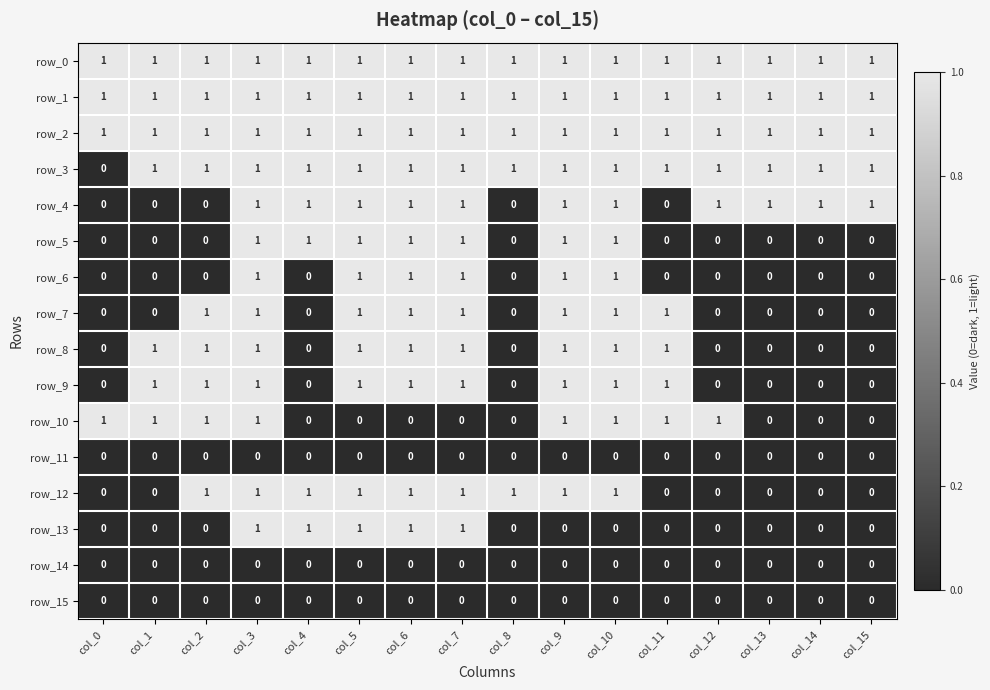

Reading left to right, transcribe all the data shown in this chart.

row_0: 1	1	1	1	1	1	1	1	1	1	1	1	1	1	1	1
row_1: 1	1	1	1	1	1	1	1	1	1	1	1	1	1	1	1
row_2: 1	1	1	1	1	1	1	1	1	1	1	1	1	1	1	1
row_3: 0	1	1	1	1	1	1	1	1	1	1	1	1	1	1	1
row_4: 0	0	0	1	1	1	1	1	0	1	1	0	1	1	1	1
row_5: 0	0	0	1	1	1	1	1	0	1	1	0	0	0	0	0
row_6: 0	0	0	1	0	1	1	1	0	1	1	0	0	0	0	0
row_7: 0	0	1	1	0	1	1	1	0	1	1	1	0	0	0	0
row_8: 0	1	1	1	0	1	1	1	0	1	1	1	0	0	0	0
row_9: 0	1	1	1	0	1	1	1	0	1	1	1	0	0	0	0
row_10: 1	1	1	1	0	0	0	0	0	1	1	1	1	0	0	0
row_11: 0	0	0	0	0	0	0	0	0	0	0	0	0	0	0	0
row_12: 0	0	1	1	1	1	1	1	1	1	1	0	0	0	0	0
row_13: 0	0	0	1	1	1	1	1	0	0	0	0	0	0	0	0
row_14: 0	0	0	0	0	0	0	0	0	0	0	0	0	0	0	0
row_15: 0	0	0	0	0	0	0	0	0	0	0	0	0	0	0	0